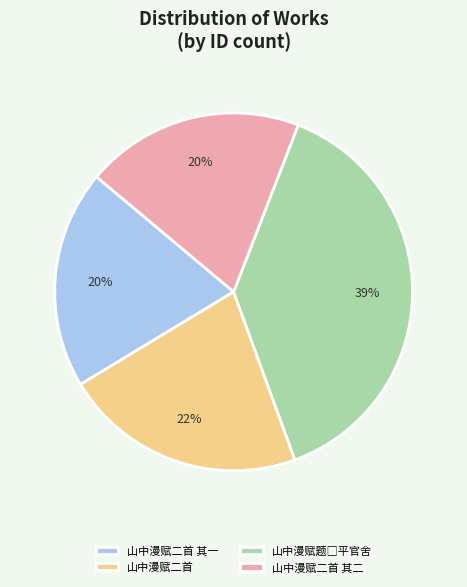

Approximately how many times larger is the value at 山中漫赋二首 compared to 山中漫赋二首 其二?

1.1